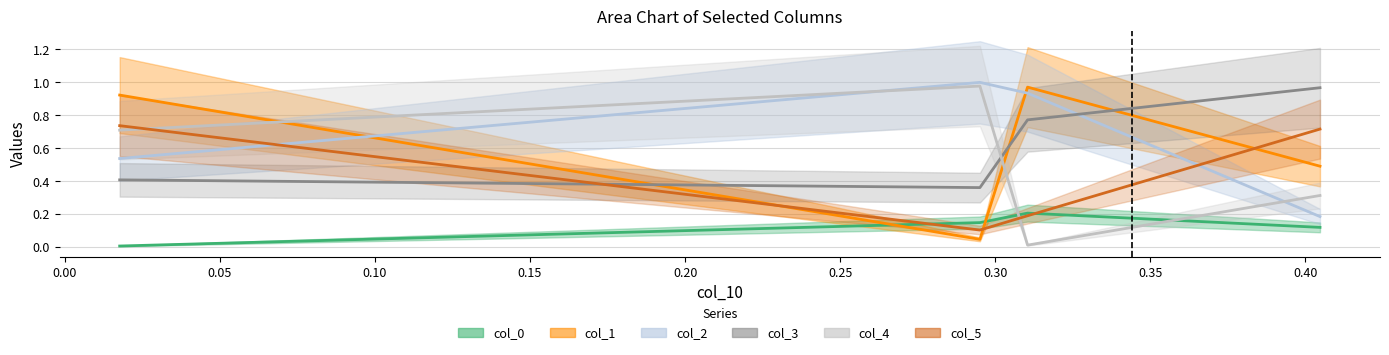

Which category has the highest value across all series?

2